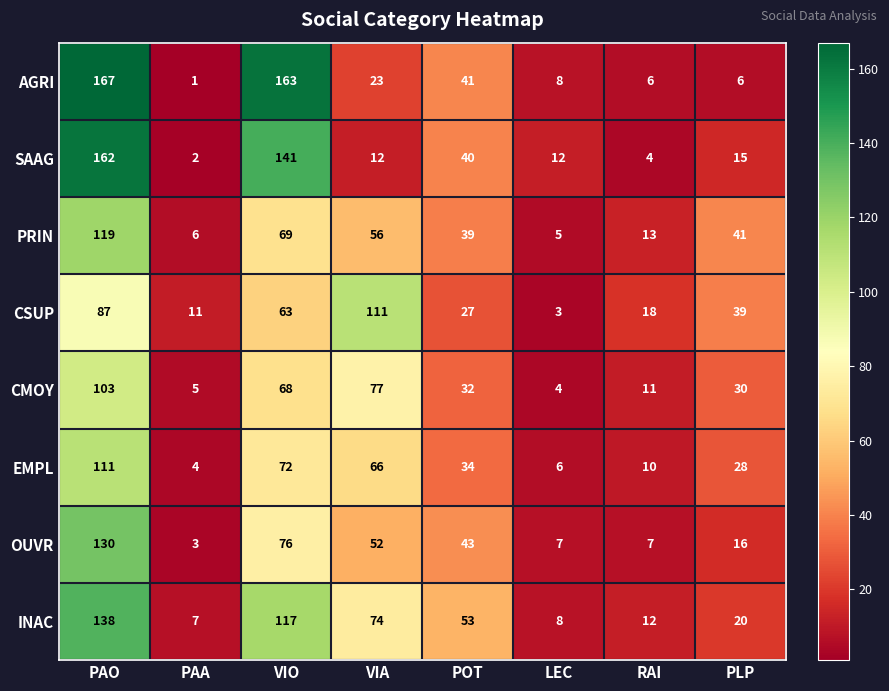

What is the spread (max minus min) of values at VIA?

99